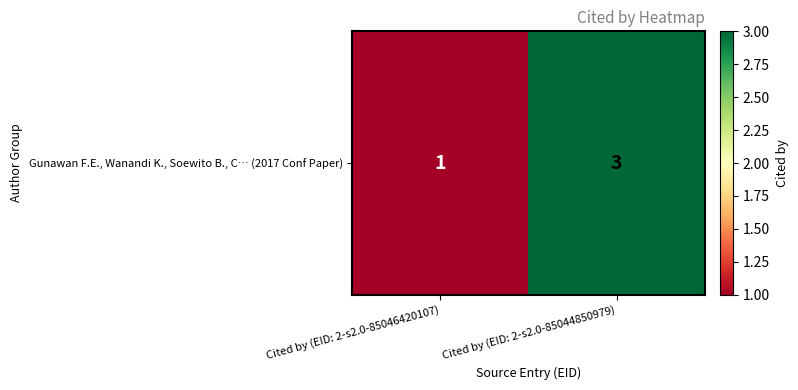

What is the difference between the values at Cited by (EID: 2-s2.0-85046420107) and Cited by (EID: 2-s2.0-85044850979)?

2